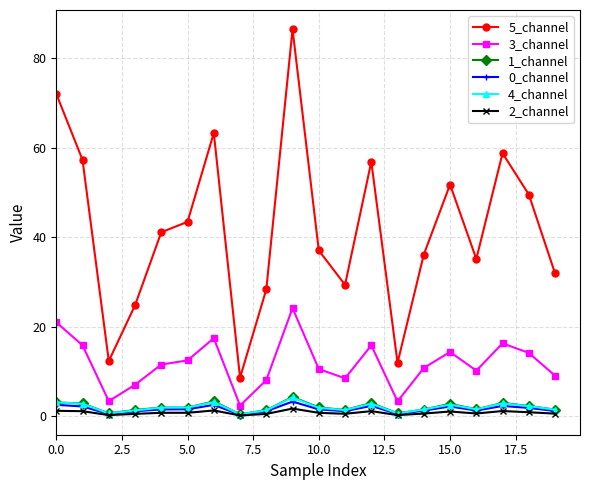

True or false: 4_channel and 5_channel cross at least once.

False